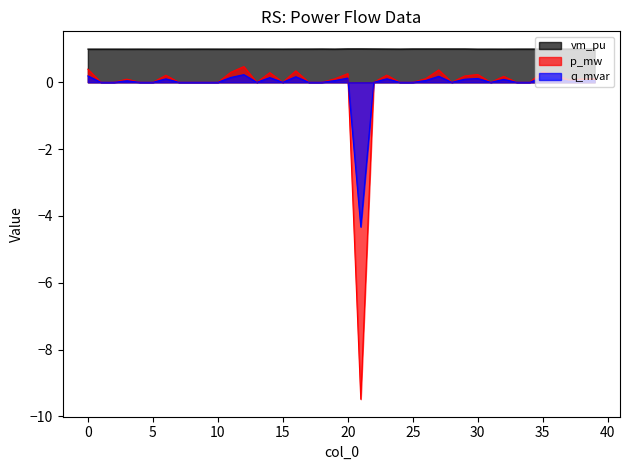

What is the value of the q_mvar point at the 24th from the left?

0.1